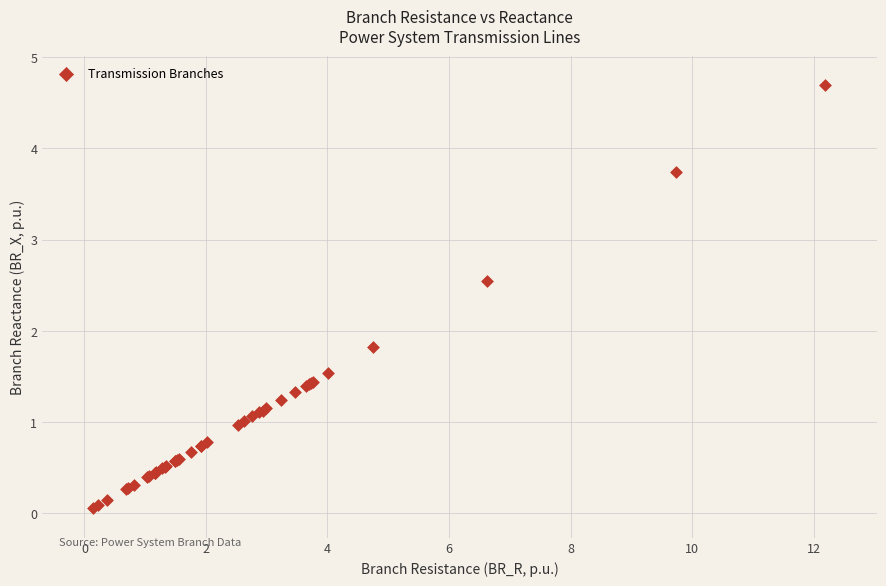

What Y value in the scatter plot is closest to 2?

1.8